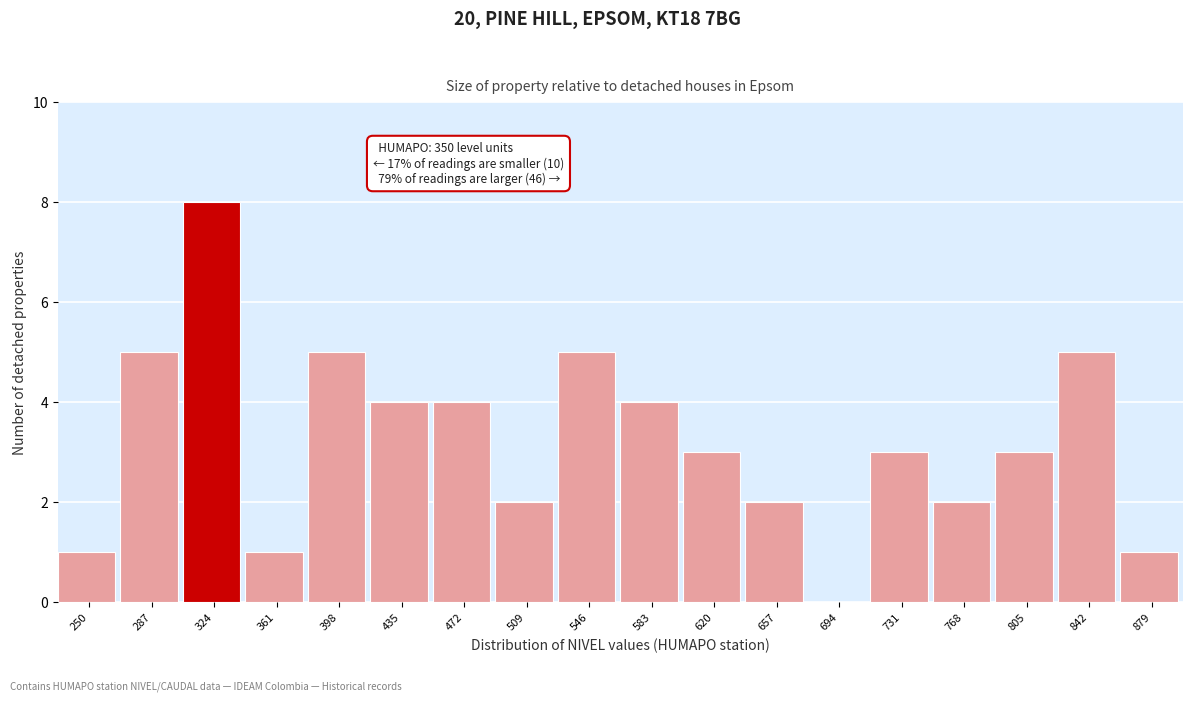

Reading left to right, what are all the values shown in this chart?

250=1	287=5	324=8	361=1	398=5	435=4	472=4	509=2	546=5	583=4	620=3	657=2	694=0	731=3	768=2	805=3	842=5	879=1